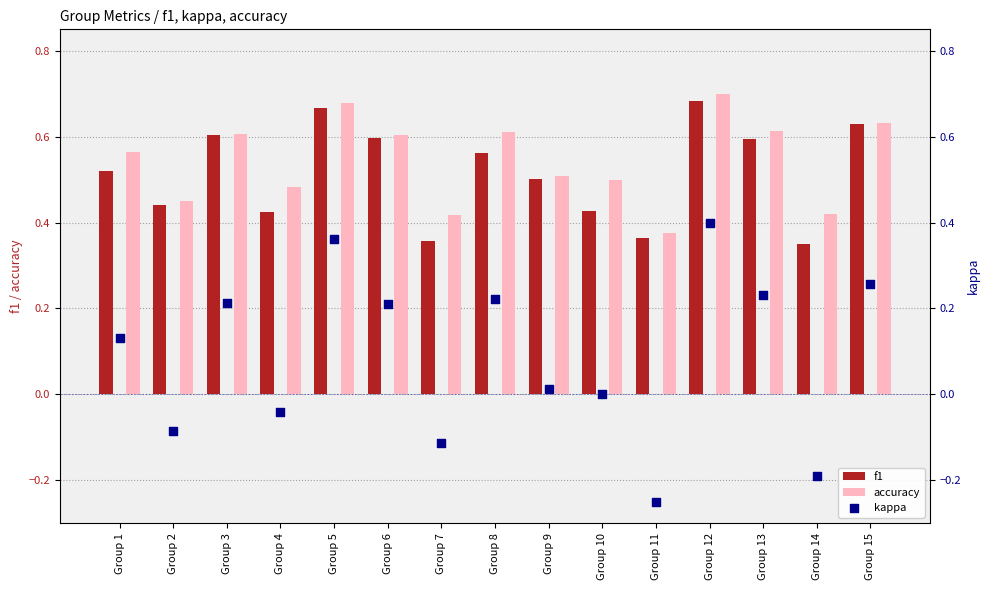

Which series reaches the minimum Y coordinate?

kappa